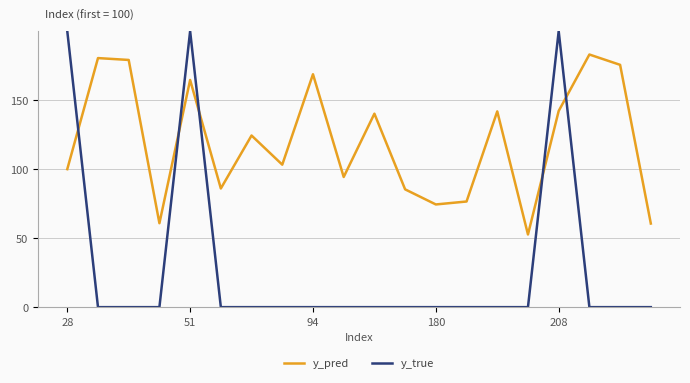

List the series in order of their overall mean, highest first.

y_pred, y_true